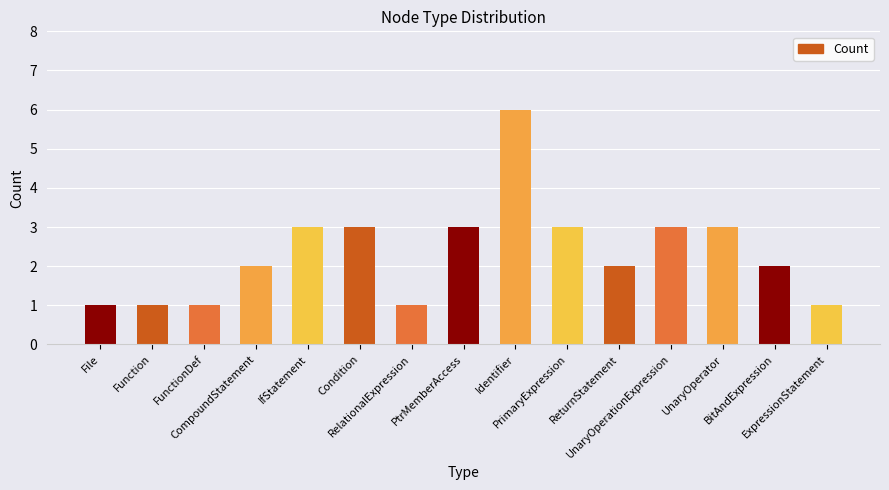

What is the greatest value displayed?

6